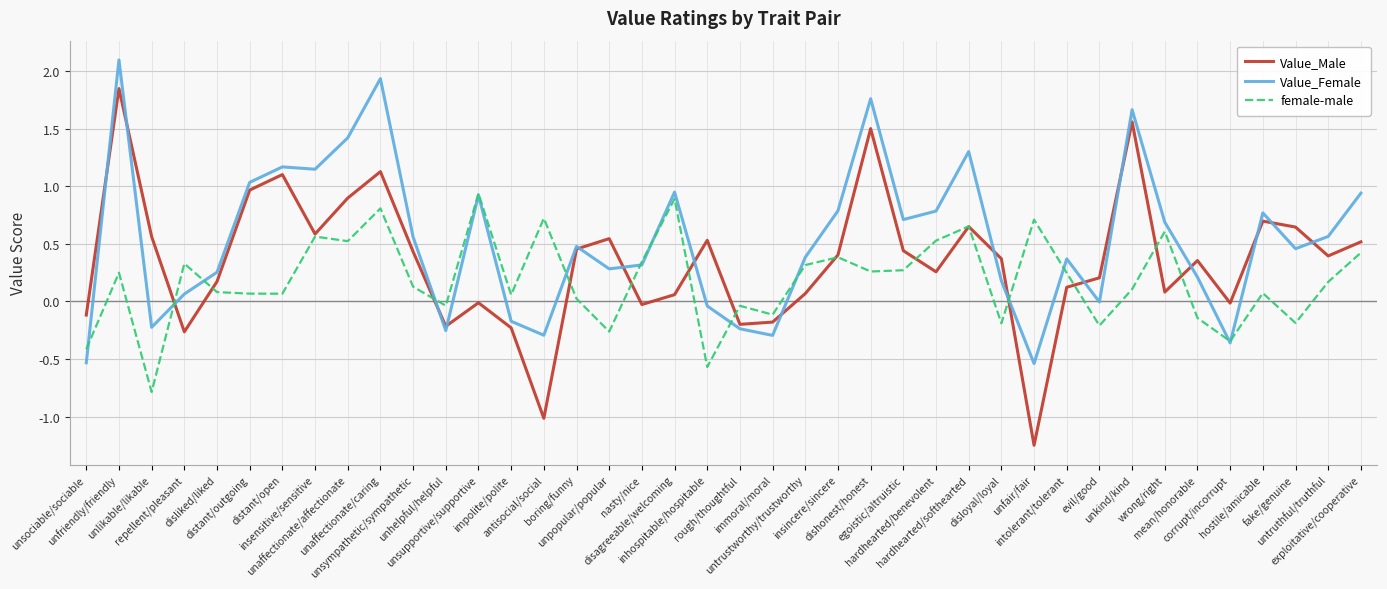

Which series has the widest spread of values?

Value_Male